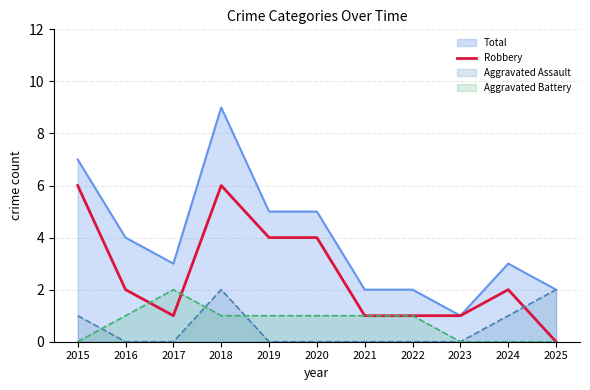

Rank the series at 2024 from highest to lowest value.

Total, Robbery, Aggravated Assault, Aggravated Battery